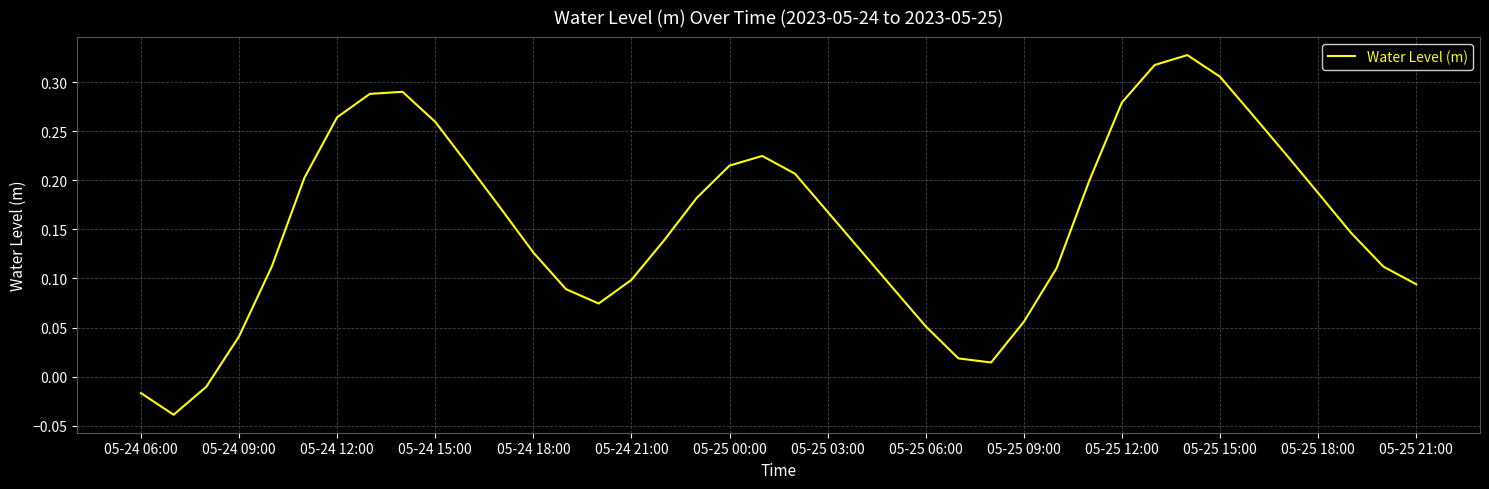

Where does the data first go above 0?

05-24 09:00